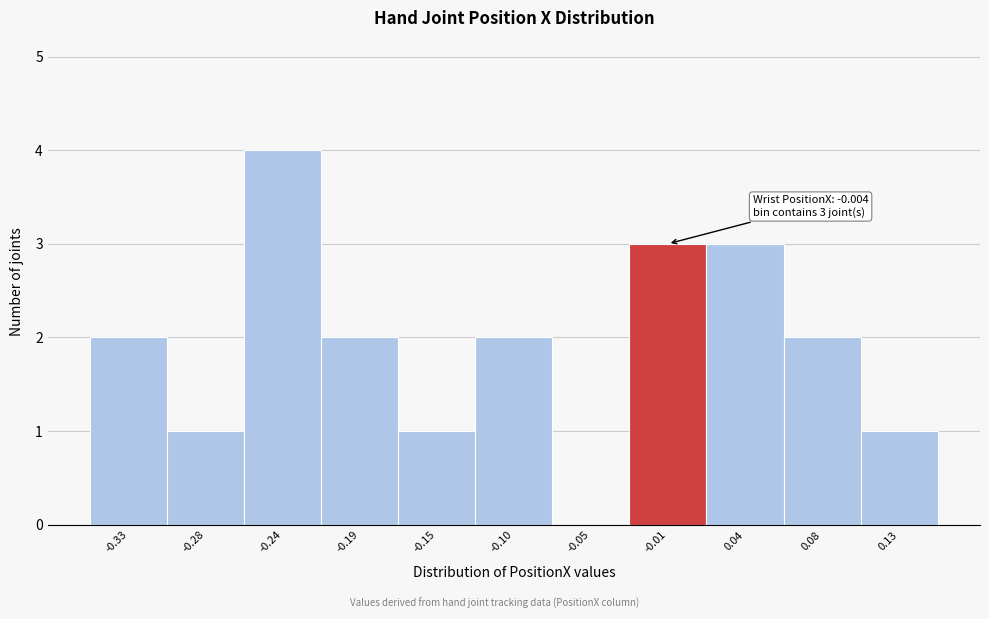

Over which range of the x-axis is the bar tallest?

-0.260 to -0.215